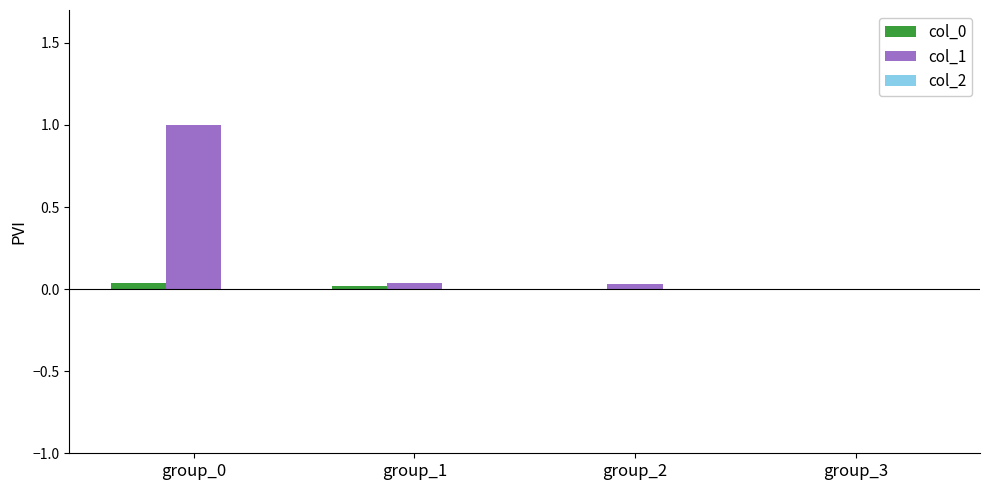

What is the sum of all col_1 values?

1.1